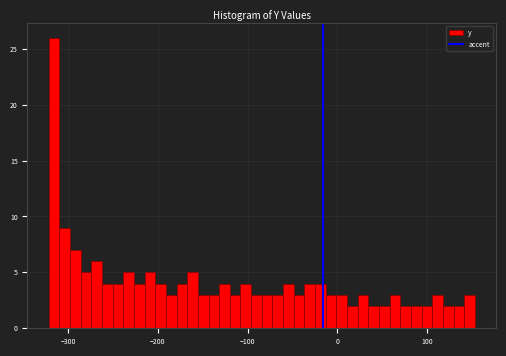

Read against the x-axis, roughly where is the centre of the tallest bar?

-320